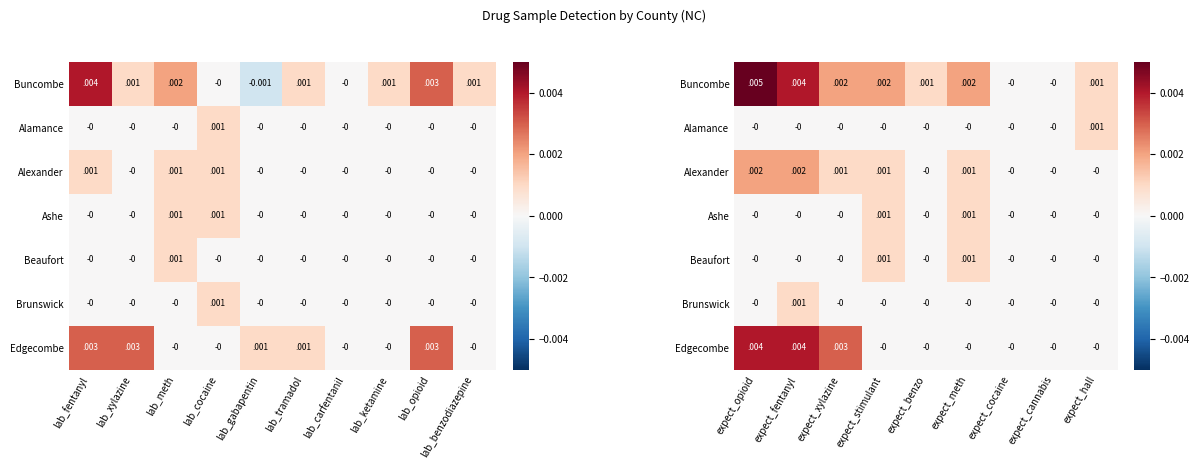

Which has a higher value, lab_gabapentin or lab_tramadol?

lab_tramadol